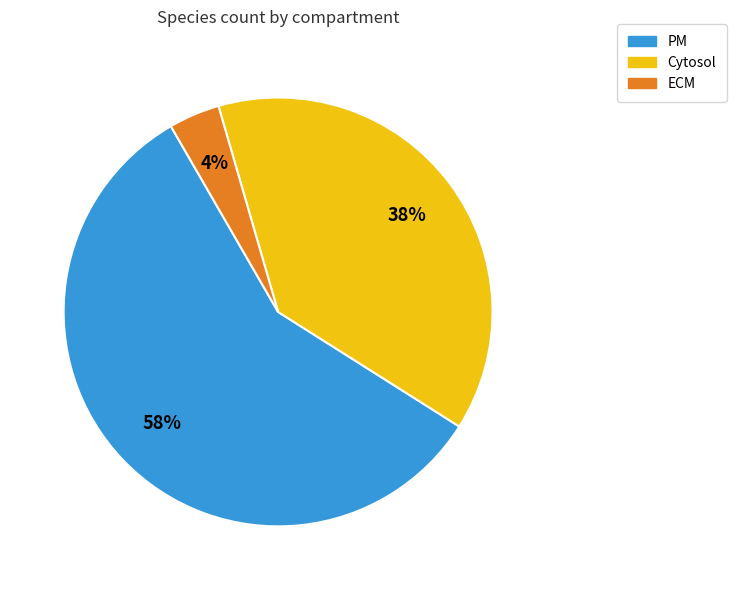

To the nearest percent, what percentage of the pie is Cytosol?

38%